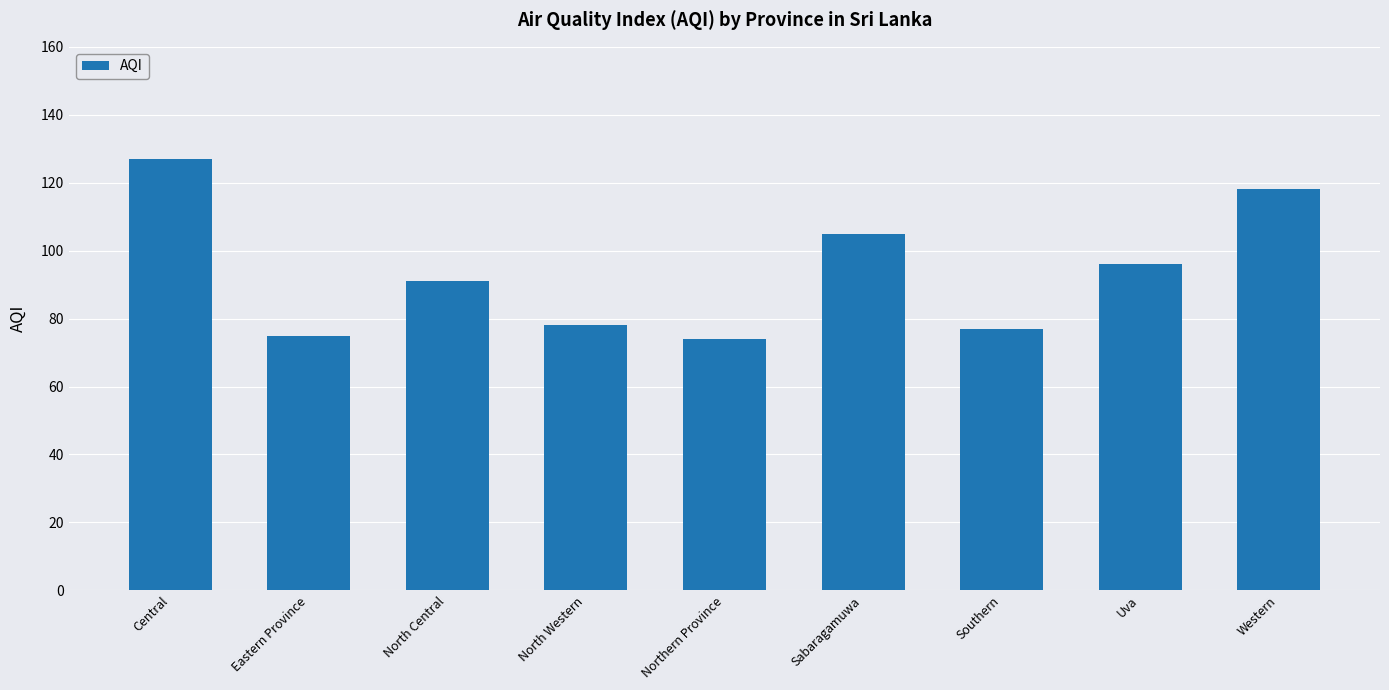

At which category does the chart reach its peak across all series?

Central